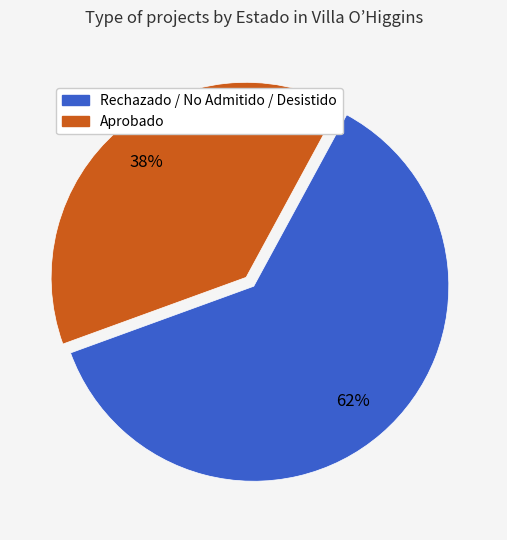

Is the sum of Rechazado / No Admitido / Desistido and Aprobado greater than half?

Yes